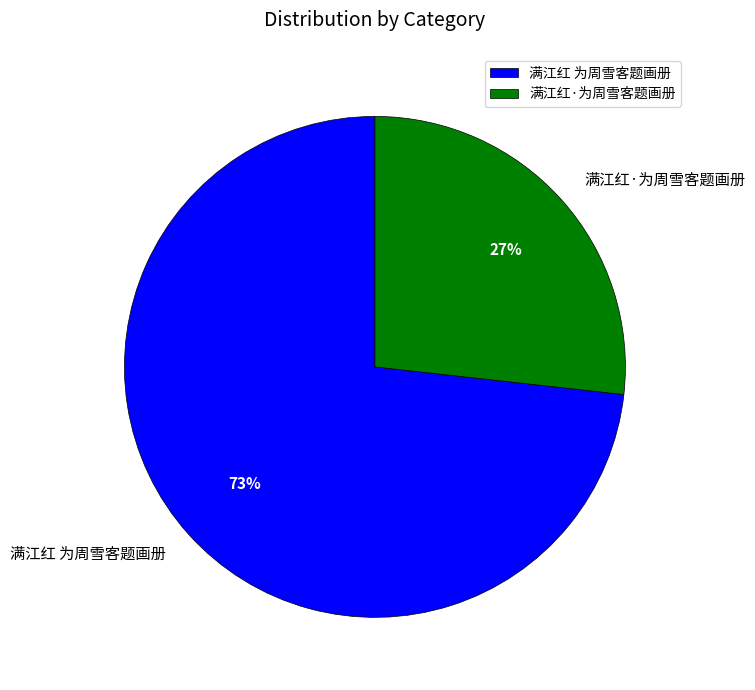

Is the sum of 满江红 为周雪客题画册 and 满江红·为周雪客题画册 greater than half?

Yes